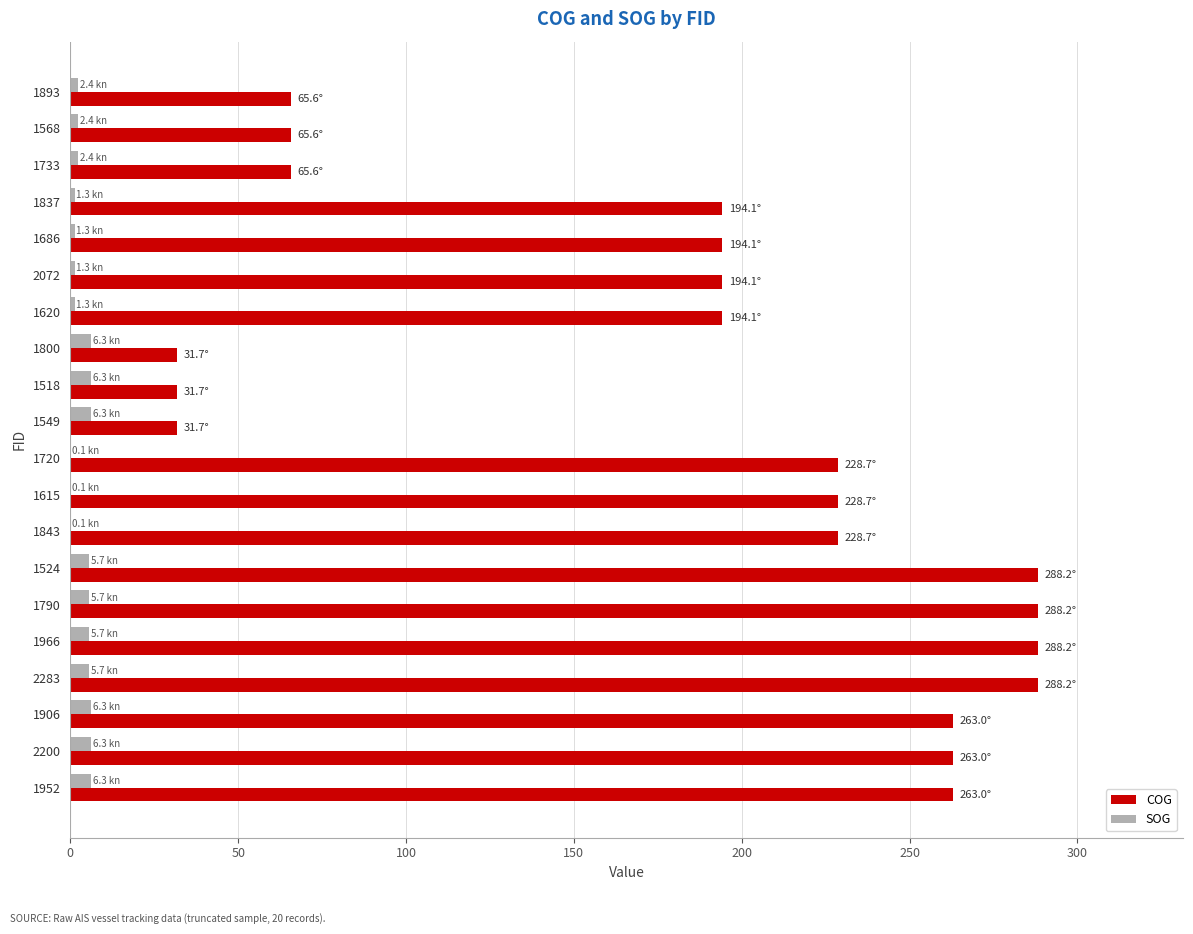

Which series has the largest total across all categories?

COG